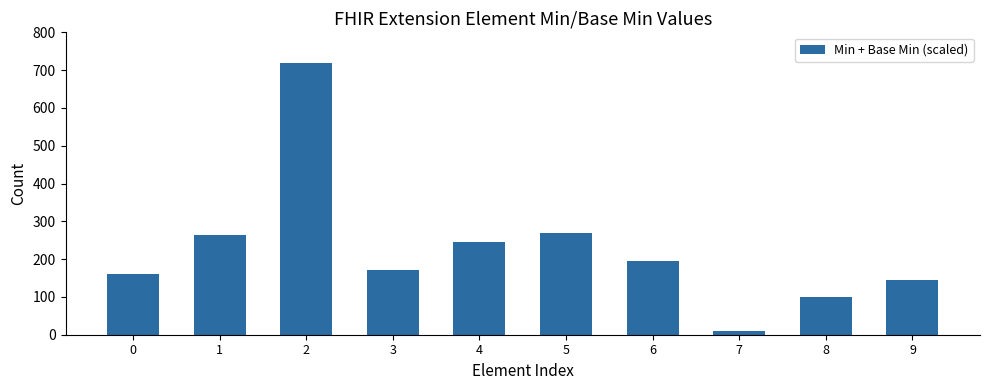

Reading left to right, transcribe all the data shown in this chart.

0=160	1=265	2=720	3=170	4=245	5=270	6=195	7=10	8=100	9=145